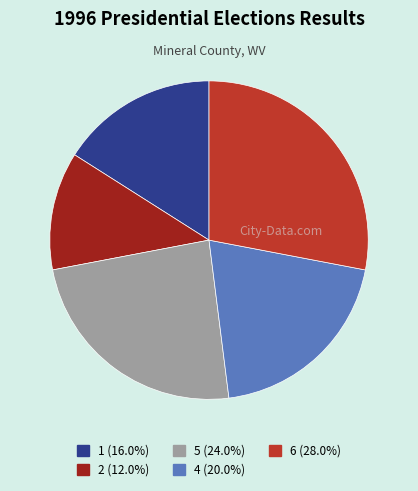

Approximately how many times larger is the value at 1 (16.0%) compared to 5 (24.0%)?

0.7